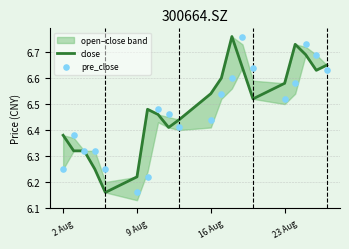

What is the total value across all series at 9 Aug?

12.4